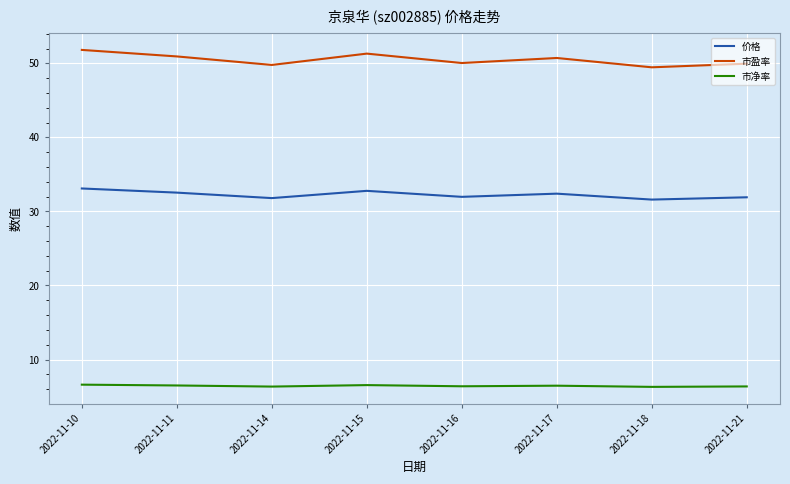

The 价格 series shows 15.6 at 2022-11-18. True or false?

False